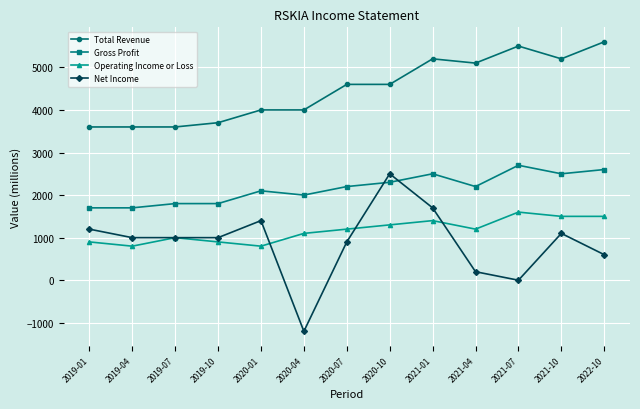

True or false: Total Revenue has more than 0 interior local peaks.

True